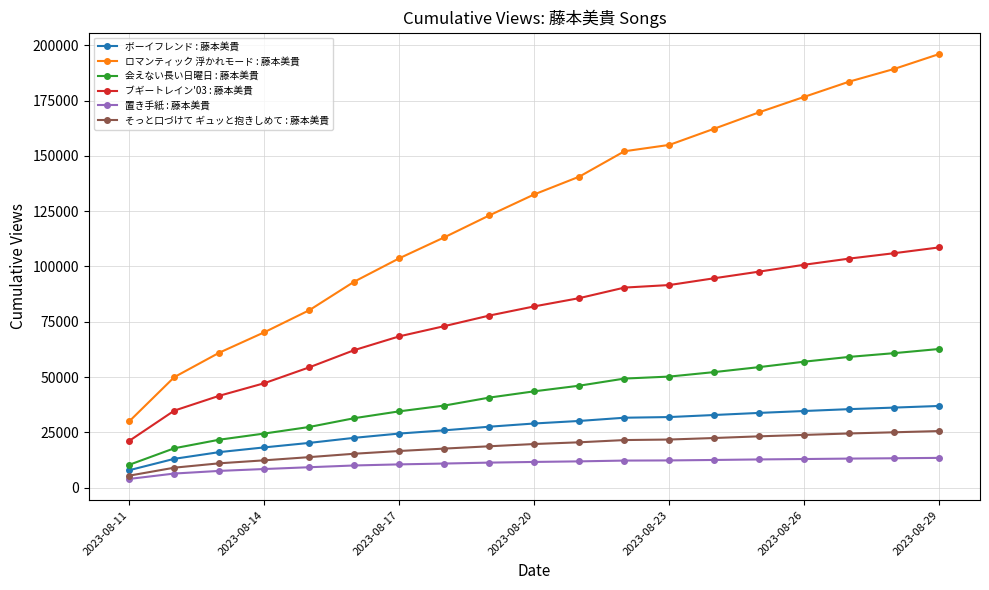

Does the chart have visible grid lines?

Yes